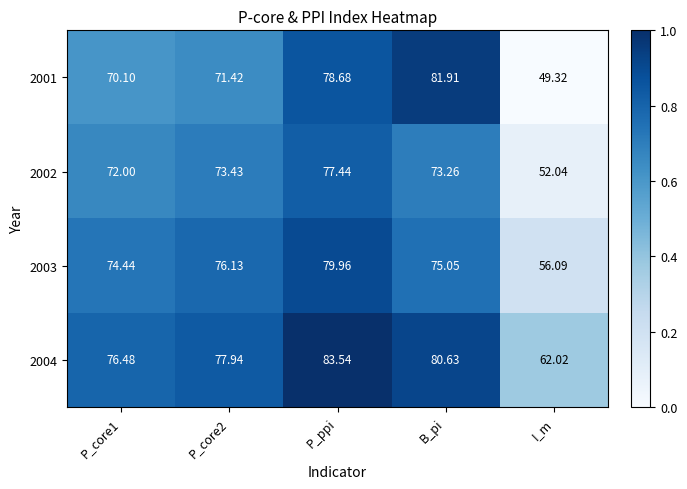

At which category does the chart reach its peak across all series?

P_ppi